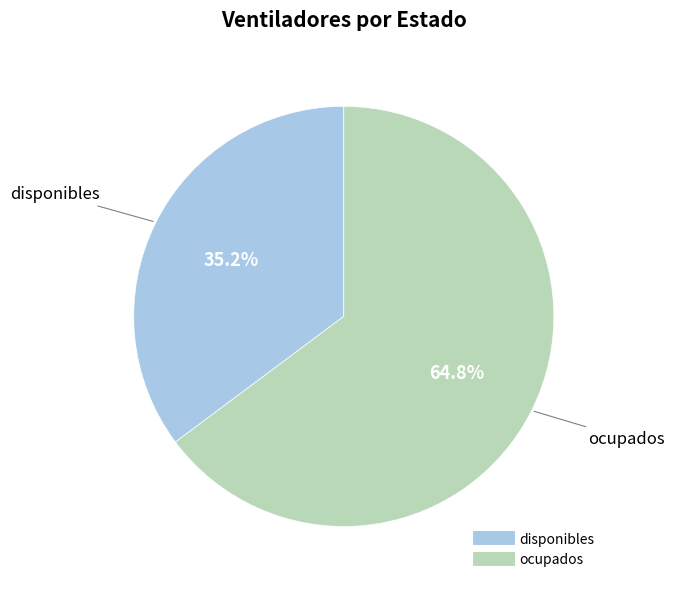

To the nearest percent, what portion does ocupados represent?

65%